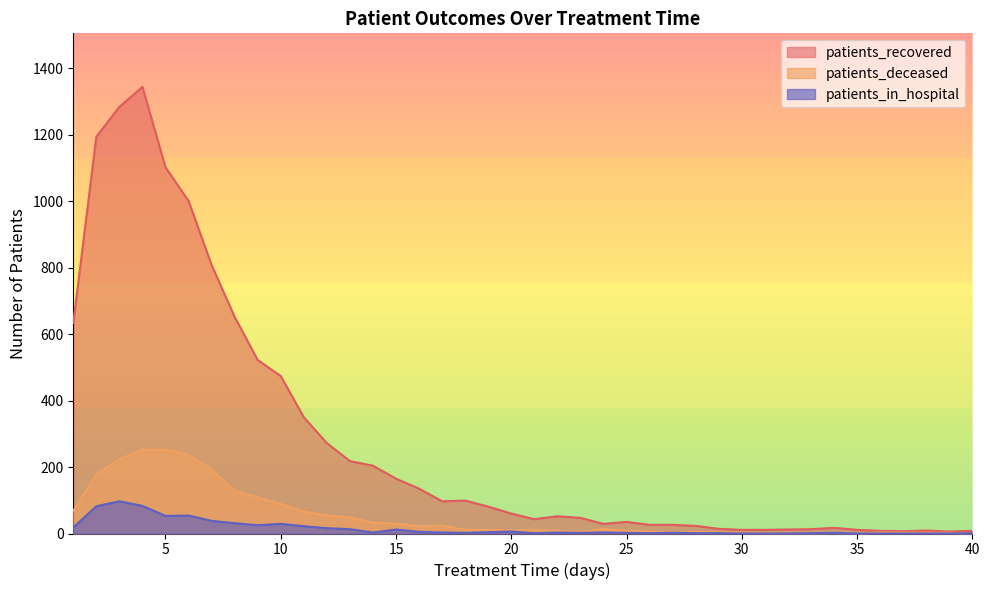

What is the approximate value of patients_deceased at 14, to the nearest 10?

30